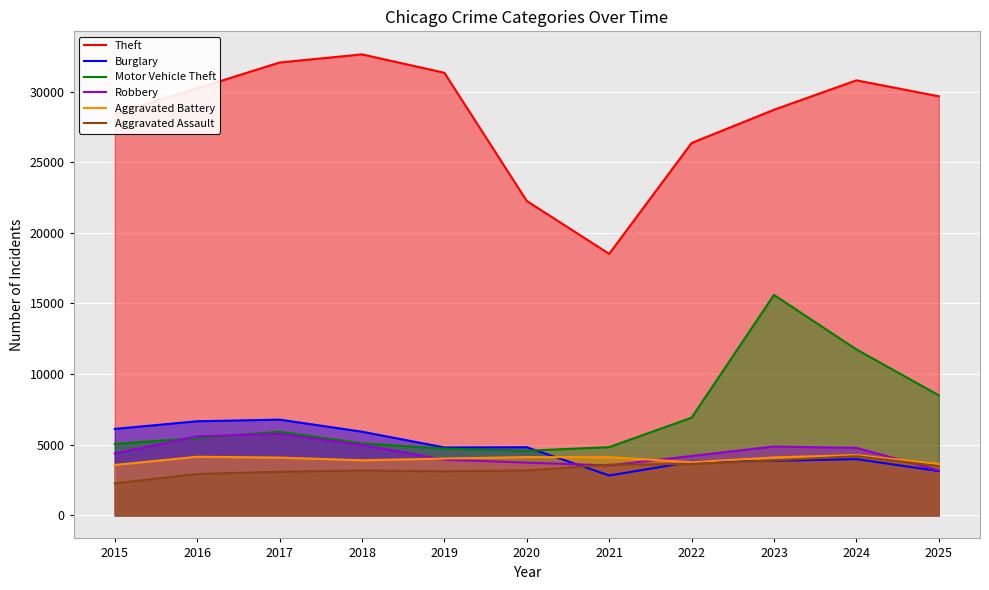

Where does the Motor Vehicle Theft series first go above 5476?

2017